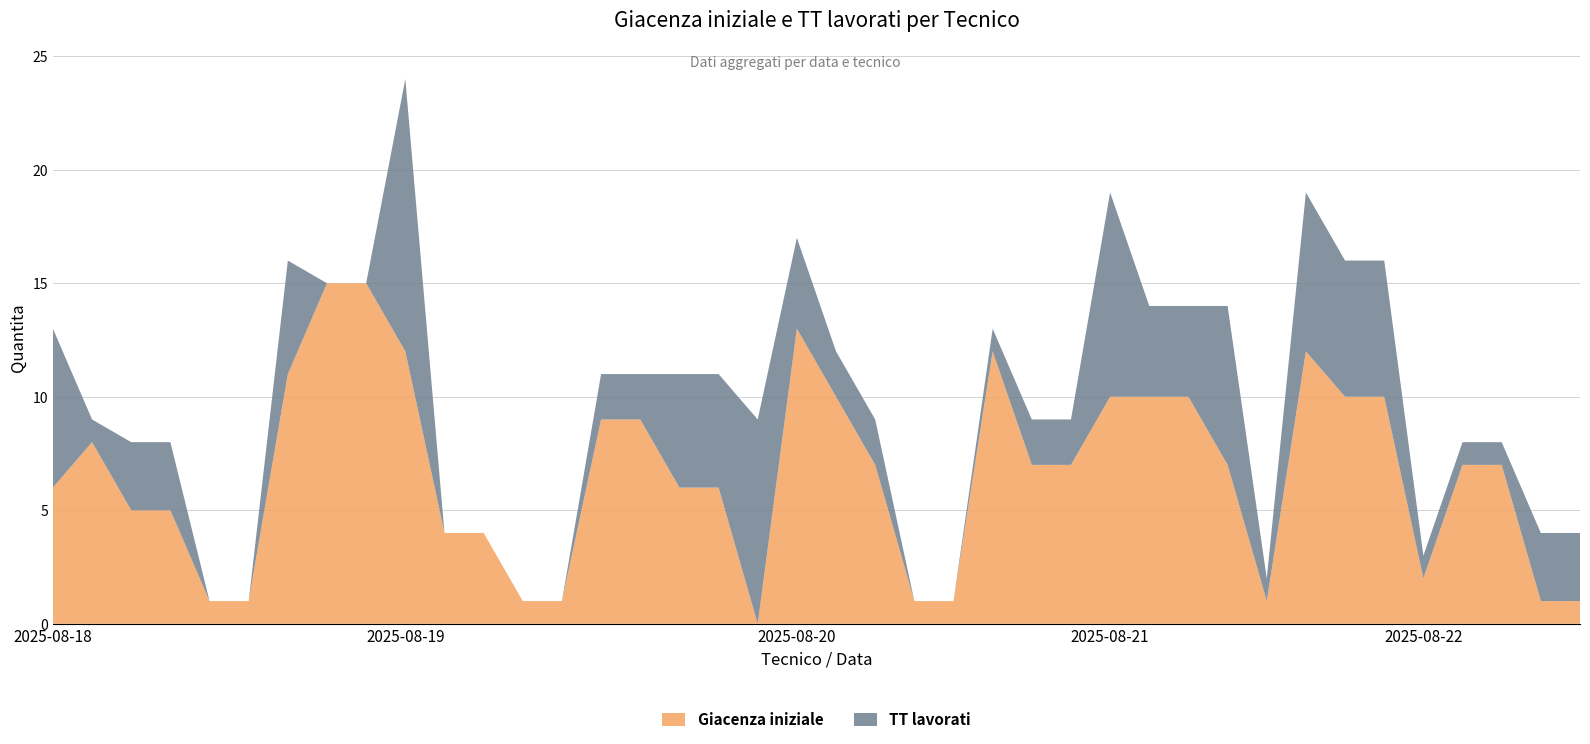

Reading left to right, transcribe all the data shown in this chart.

Giacenza iniziale: 2025-08-18 FUCILE=6	2025-08-18 GIONFRIDDO=8	2025-08-18 GUASTELLA=5	2025-08-18 MANCARELLA=5	2025-08-18 Quadarella=1	2025-08-18 AVOLA=1	2025-08-18 SANTACROCE=11	2025-08-18 VESPERTINO=15	2025-08-18 GOLINO=15	2025-08-19 FUCILE=12	2025-08-19 GUASTELLA=4	2025-08-19 CAMPISI=4	2025-08-19 Quadarella=1	2025-08-19 MANCARELLA=1	2025-08-19 GANCI=9	2025-08-19 AVOLA=9	2025-08-19 VESPERTINO=6	2025-08-19 GOLINO=6	2025-08-19 SANTACROCE=0	2025-08-20 FUCILE=13	2025-08-20 GANCI=10	2025-08-20 GUASTELLA=7	2025-08-20 RUSSO=1	2025-08-20 MANCARELLA=1	2025-08-20 SANTACROCE=12	2025-08-20 VESPERTINO=7	2025-08-20 GOLINO=7	2025-08-21 FUCILE=10	2025-08-21 GANCI=10	2025-08-21 MANCARELLA=10	2025-08-21 GUASTELLA=7	2025-08-21 RUSSO=1	2025-08-21 SANTACROCE=12	2025-08-21 VESPERTINO=10	2025-08-21 GOLINO=10	2025-08-22 FUCILE=2	2025-08-22 GANCI=7	2025-08-22 MANCARELLA=7	2025-08-22 GUASTELLA=1	2025-08-22 CAMPISI=1
TT lavorati: 2025-08-18 FUCILE=7	2025-08-18 GIONFRIDDO=1	2025-08-18 GUASTELLA=3	2025-08-18 MANCARELLA=3	2025-08-18 Quadarella=0	2025-08-18 AVOLA=0	2025-08-18 SANTACROCE=5	2025-08-18 VESPERTINO=0	2025-08-18 GOLINO=0	2025-08-19 FUCILE=12	2025-08-19 GUASTELLA=0	2025-08-19 CAMPISI=0	2025-08-19 Quadarella=0	2025-08-19 MANCARELLA=0	2025-08-19 GANCI=2	2025-08-19 AVOLA=2	2025-08-19 VESPERTINO=5	2025-08-19 GOLINO=5	2025-08-19 SANTACROCE=9	2025-08-20 FUCILE=4	2025-08-20 GANCI=2	2025-08-20 GUASTELLA=2	2025-08-20 RUSSO=0	2025-08-20 MANCARELLA=0	2025-08-20 SANTACROCE=1	2025-08-20 VESPERTINO=2	2025-08-20 GOLINO=2	2025-08-21 FUCILE=9	2025-08-21 GANCI=4	2025-08-21 MANCARELLA=4	2025-08-21 GUASTELLA=7	2025-08-21 RUSSO=1	2025-08-21 SANTACROCE=7	2025-08-21 VESPERTINO=6	2025-08-21 GOLINO=6	2025-08-22 FUCILE=1	2025-08-22 GANCI=1	2025-08-22 MANCARELLA=1	2025-08-22 GUASTELLA=3	2025-08-22 CAMPISI=3